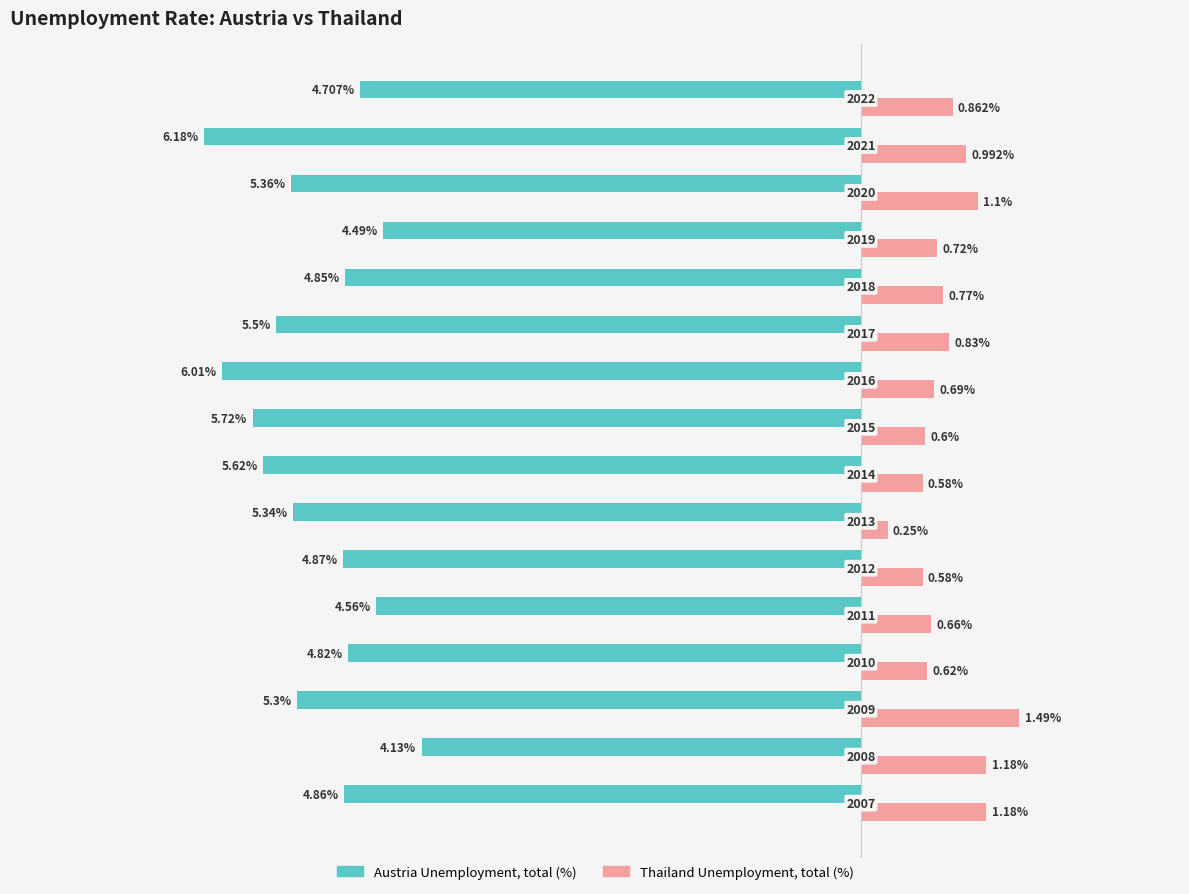

What are all the series names shown in the legend?

Austria Unemployment, total (%), Thailand Unemployment, total (%)